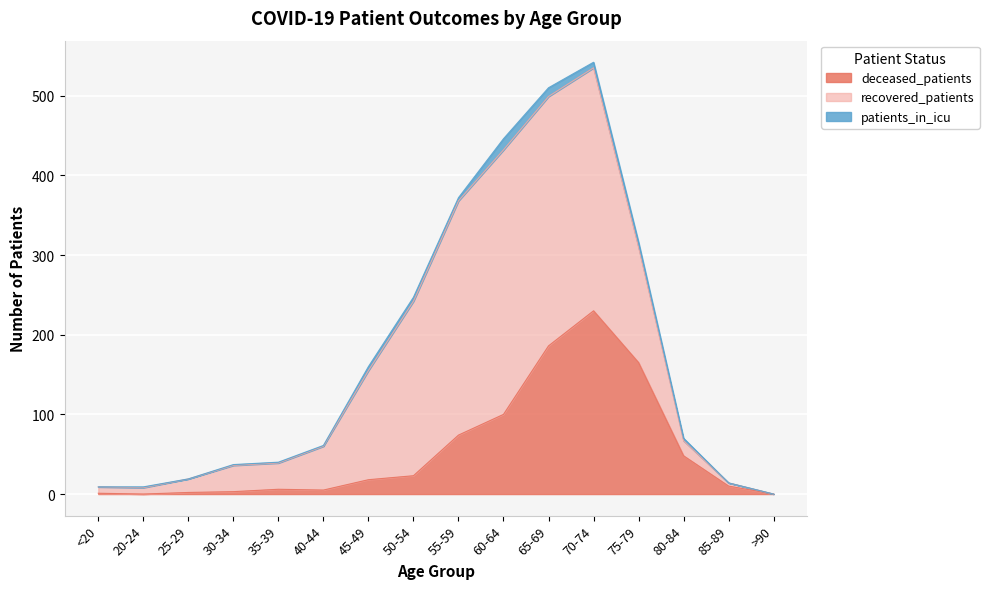

What is the sum of all deceased_patients values?

871